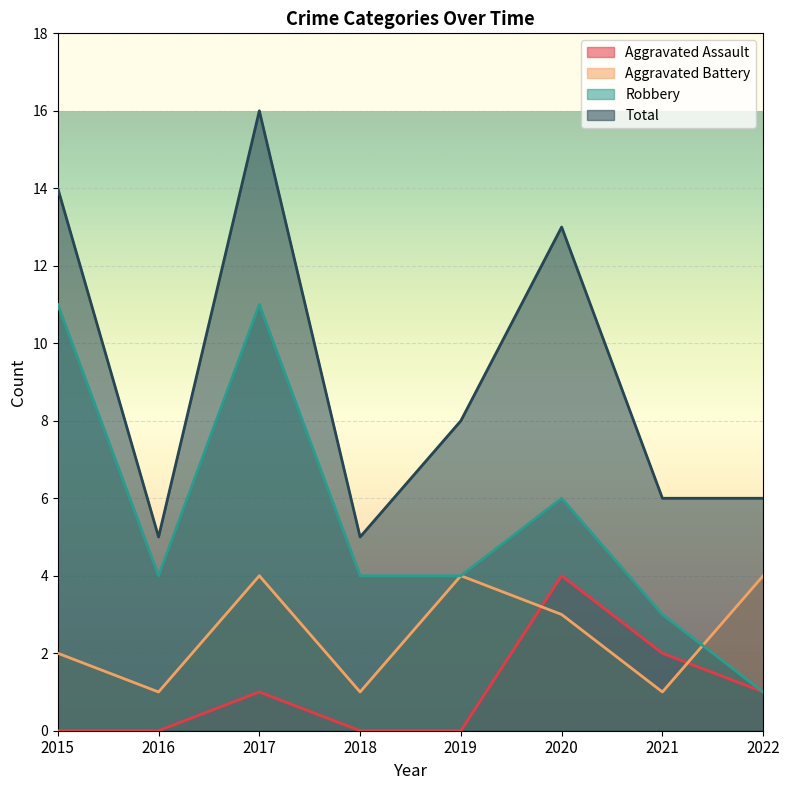

Reading right to left, what are all the values shown in this chart?

Aggravated Assault: 2022=1	2021=2	2020=4	2019=0	2018=0	2017=1	2016=0	2015=0
Aggravated Battery: 2022=4	2021=1	2020=3	2019=4	2018=1	2017=4	2016=1	2015=2
Robbery: 2022=1	2021=3	2020=6	2019=4	2018=4	2017=11	2016=4	2015=11
Total: 2022=6	2021=6	2020=13	2019=8	2018=5	2017=16	2016=5	2015=14